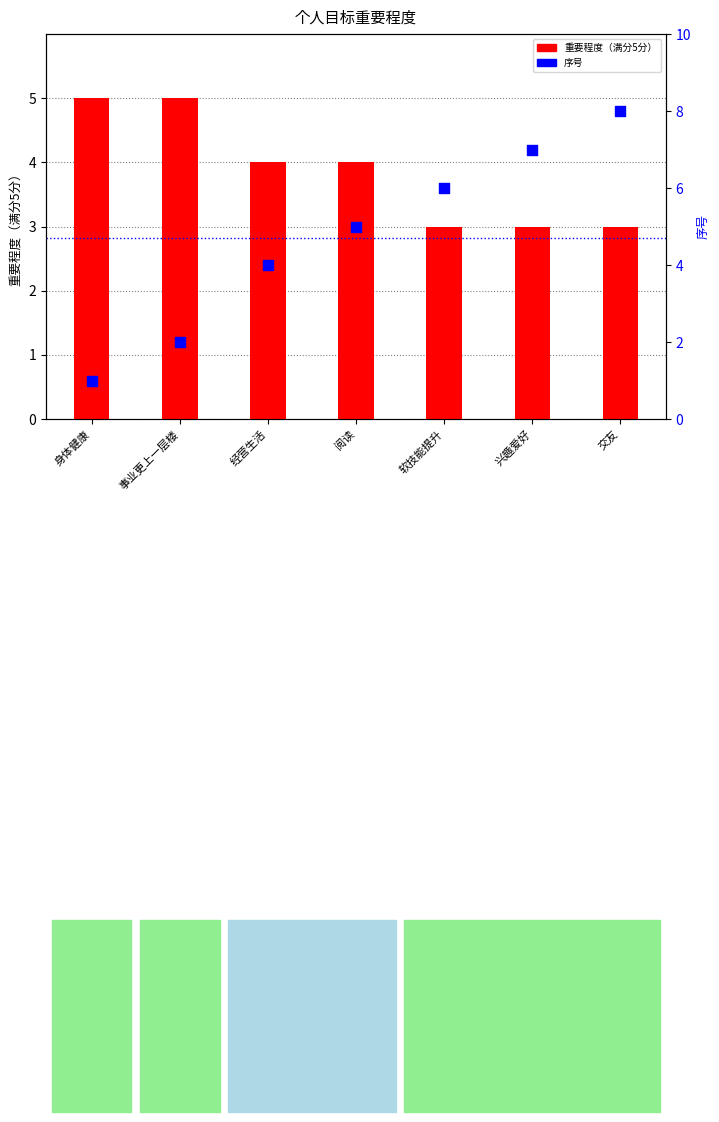

Which series contains the lowest Y value?

序号